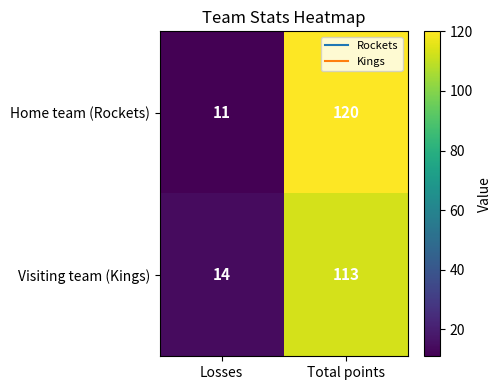

Count the number of data series in this chart.

2